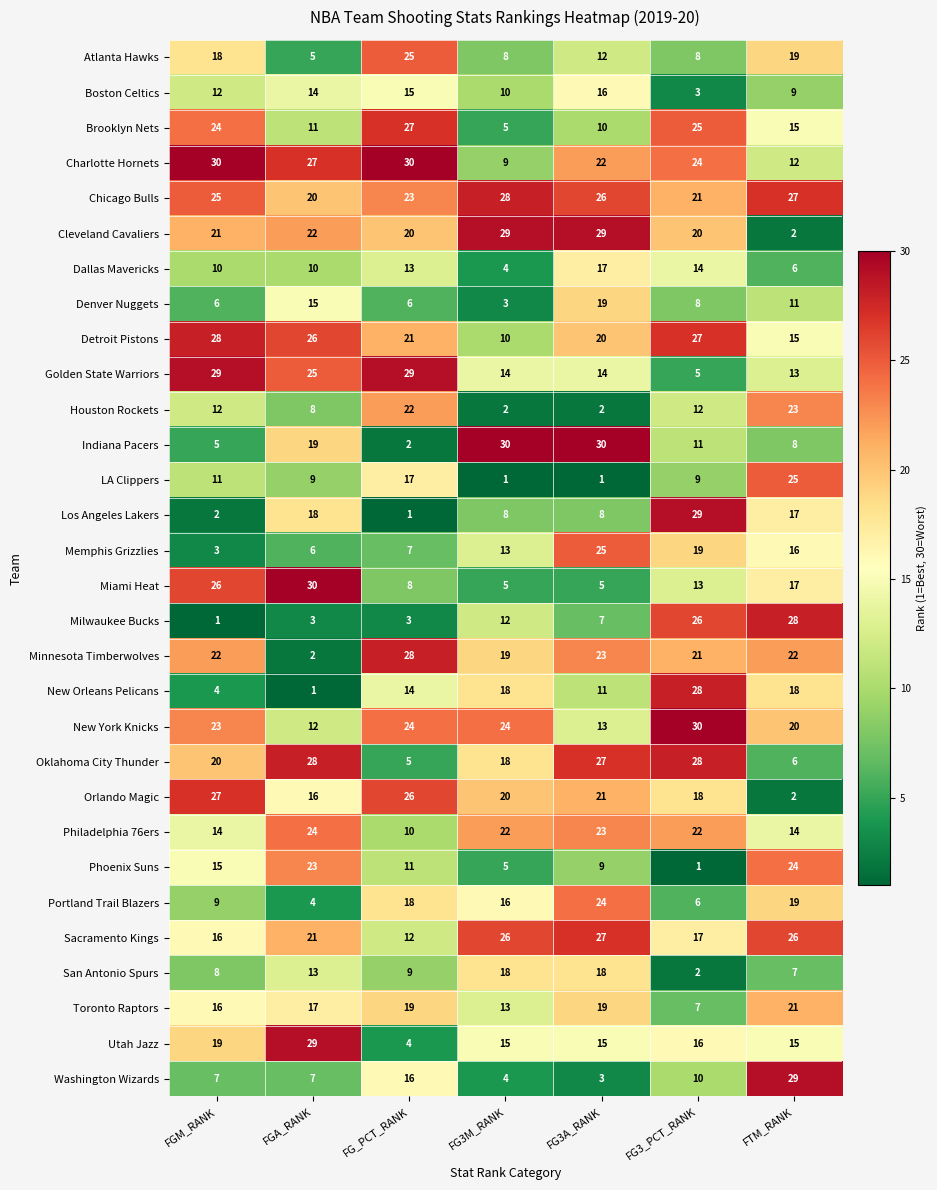

Rank the series at FGA_RANK from highest to lowest value.

Miami Heat, Utah Jazz, Oklahoma City Thunder, Charlotte Hornets, Detroit Pistons, Golden State Warriors, Philadelphia 76ers, Phoenix Suns, Cleveland Cavaliers, Sacramento Kings, Chicago Bulls, Indiana Pacers, Los Angeles Lakers, Toronto Raptors, Orlando Magic, Denver Nuggets, Boston Celtics, San Antonio Spurs, New York Knicks, Brooklyn Nets, Dallas Mavericks, LA Clippers, Houston Rockets, Washington Wizards, Memphis Grizzlies, Atlanta Hawks, Portland Trail Blazers, Milwaukee Bucks, Minnesota Timberwolves, New Orleans Pelicans